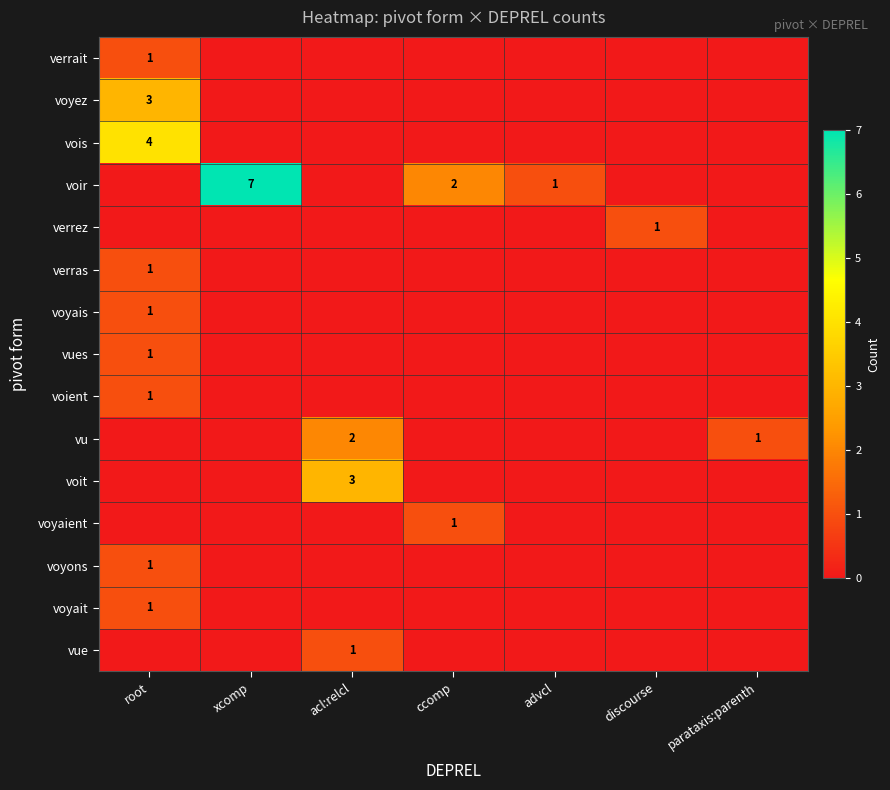

The voir series shows 11 at xcomp. True or false?

False